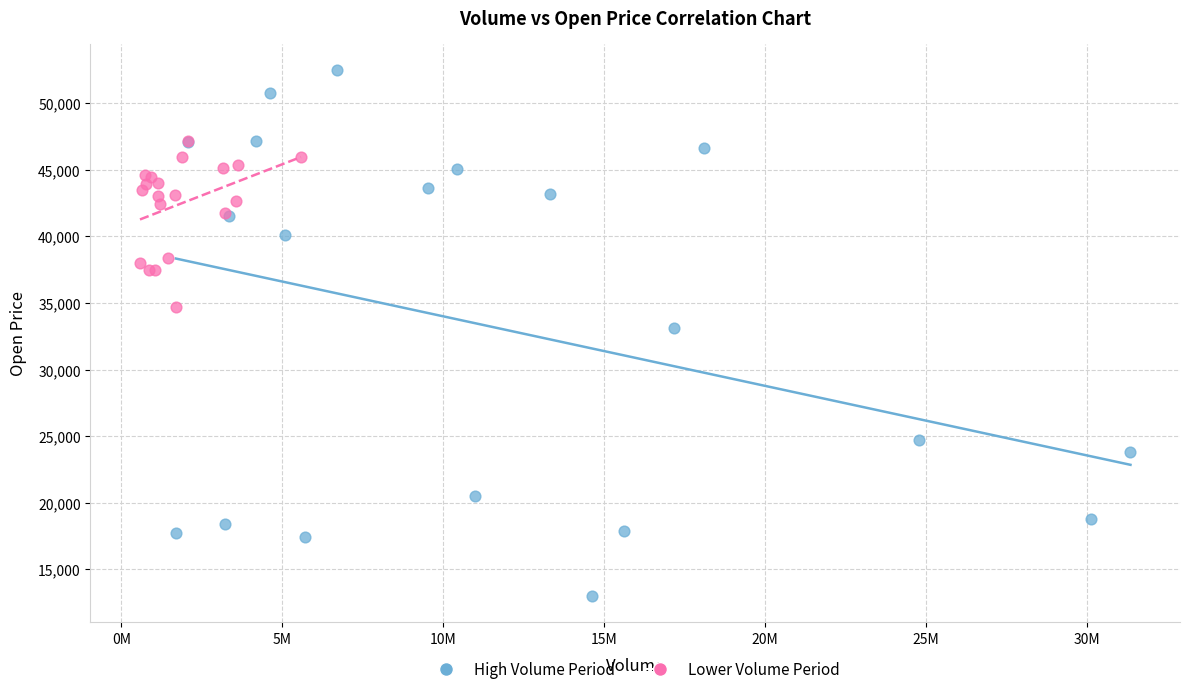

Which series has the largest Y range (max minus min)?

High Volume Period